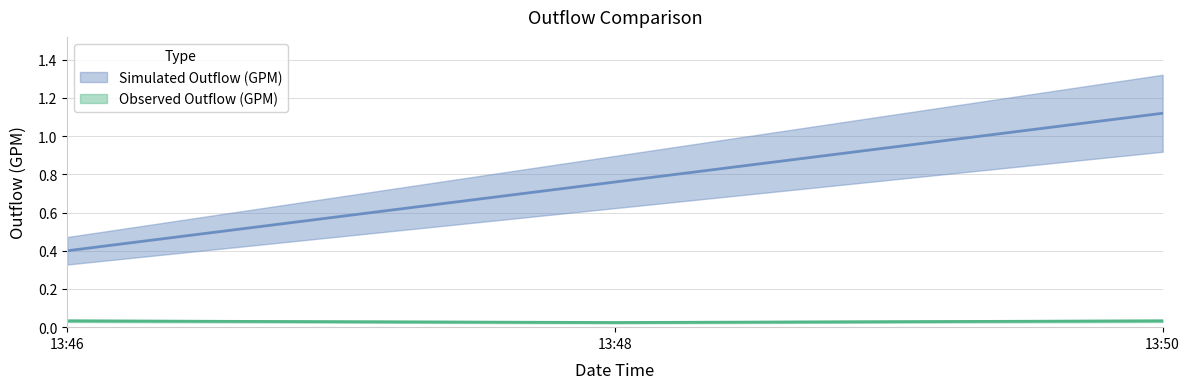

What is the label of the 3rd point from the left?

2011-07-04 13:50:00